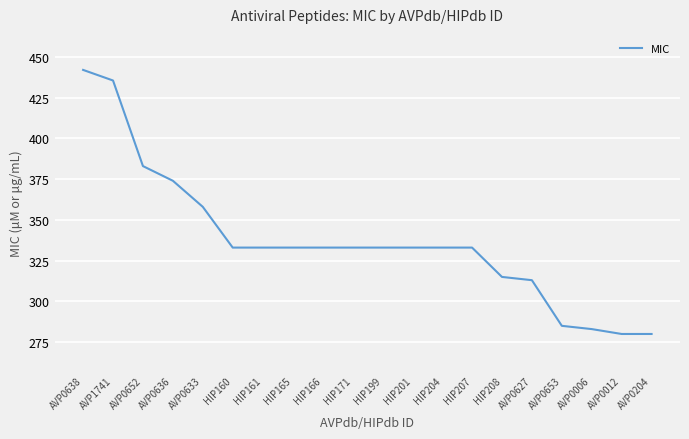

What is the difference between the maximum and minimum values?

162.0